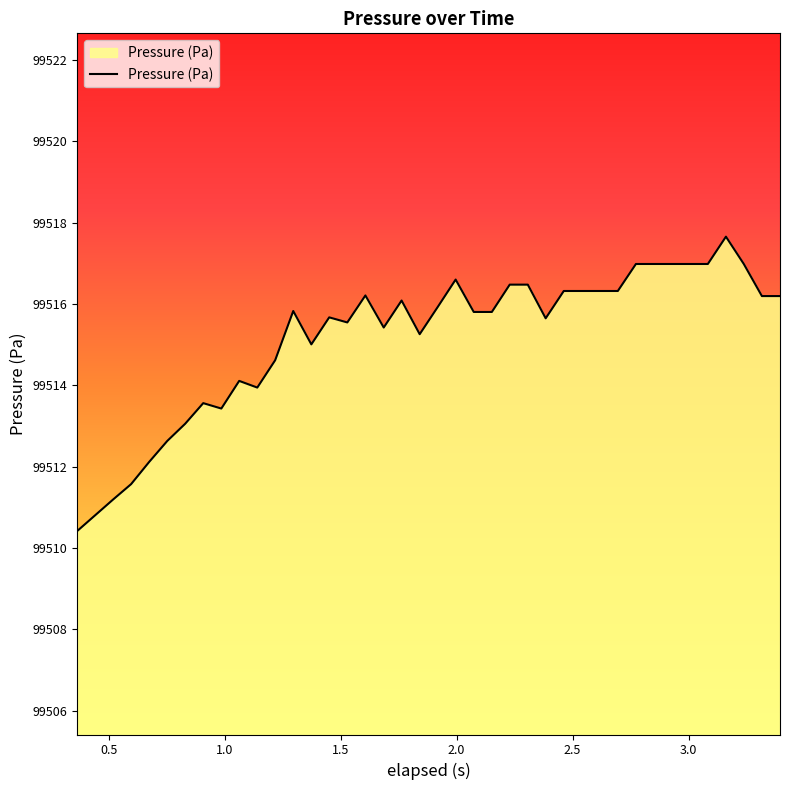

What is the difference between the maximum and minimum values?

7.2